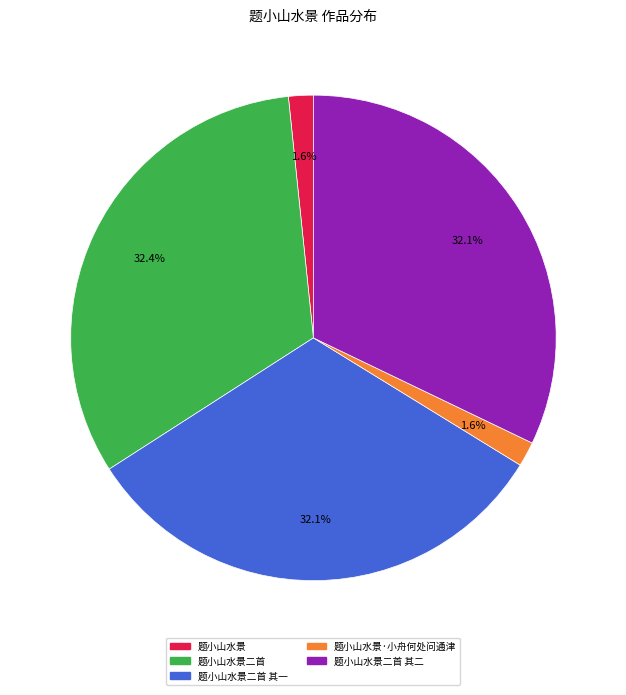

Does 题小山水景 represent more than half of the total?

No